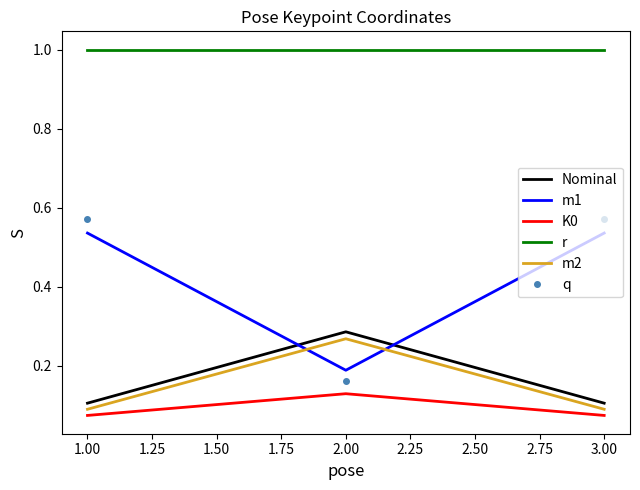

What is the greatest value displayed?

1.0